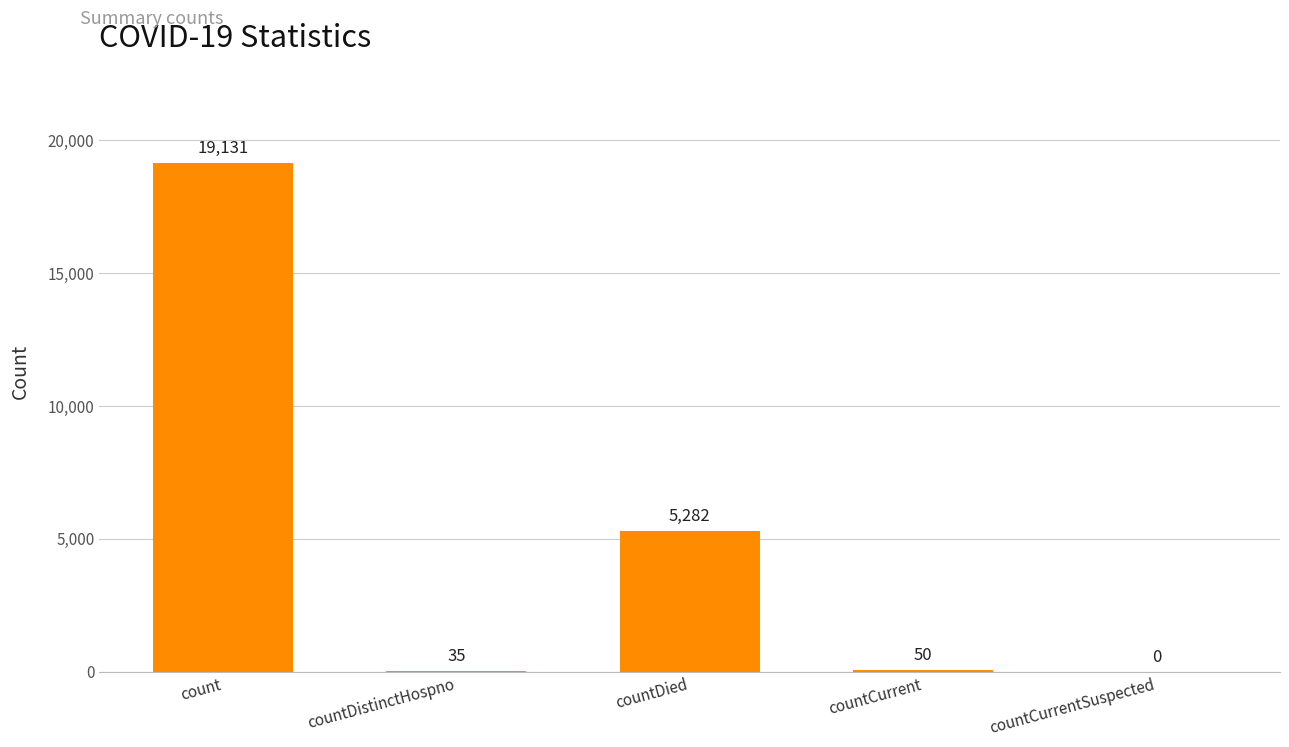

Is it true that the value at countCurrentSuspected is -12025?

False